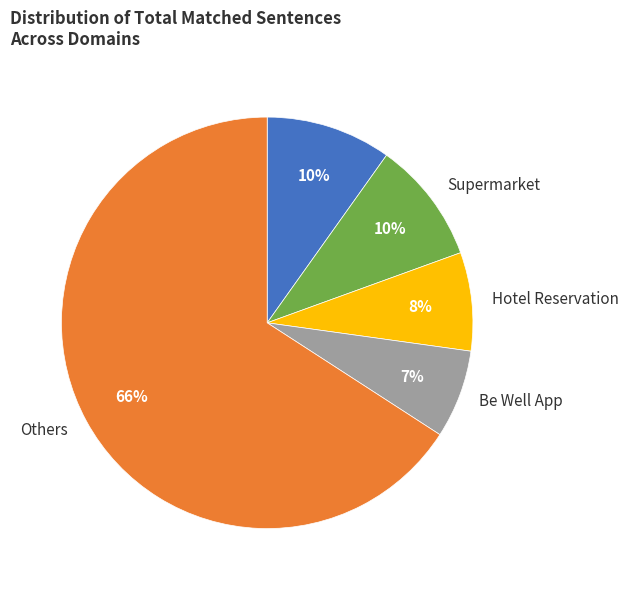

Is there any slice that represents more than half of the pie?

Yes